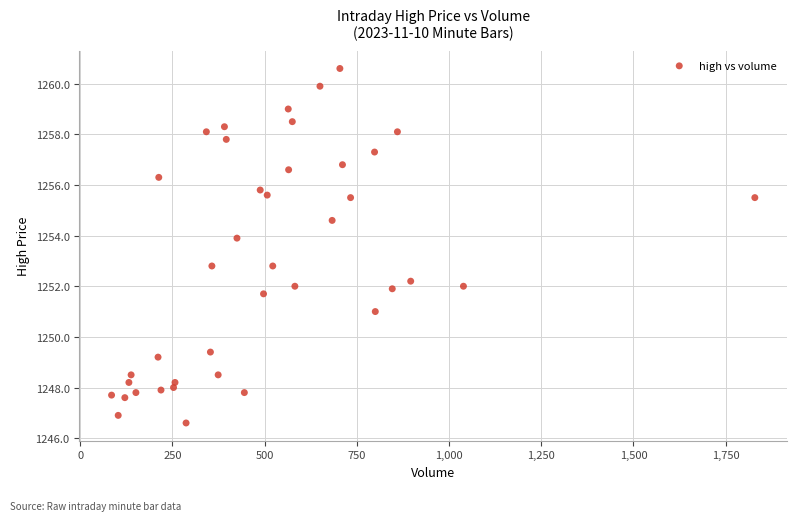

What is the range of Y values (max minus min)?

14.0